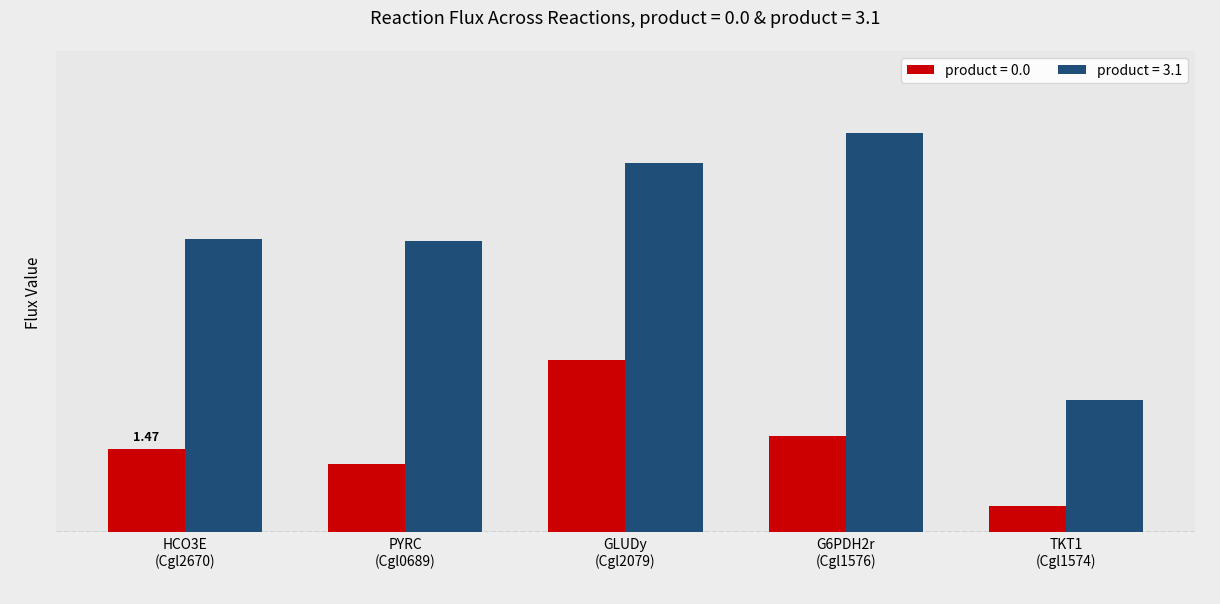

At G6PDH2r
(Cgl1576), list the series in order from smallest to largest.

product = 0.0, product = 3.1